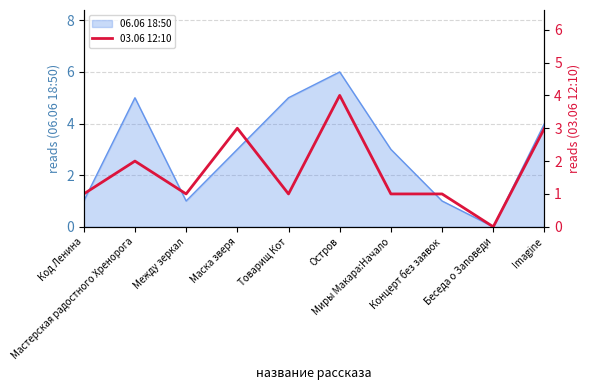

Between Imagine and Код Ленина, which is larger?

Imagine